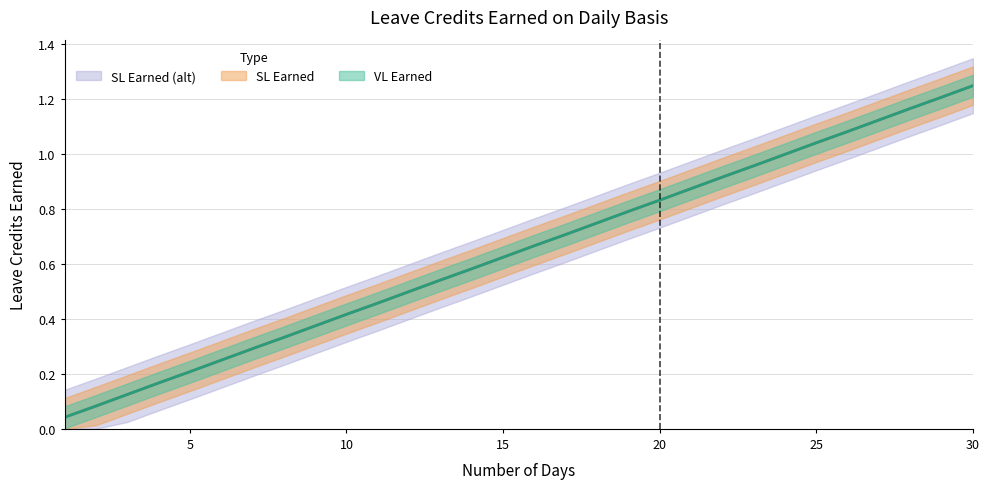

Which category has the highest value in the SL Earned (alt) series?

30